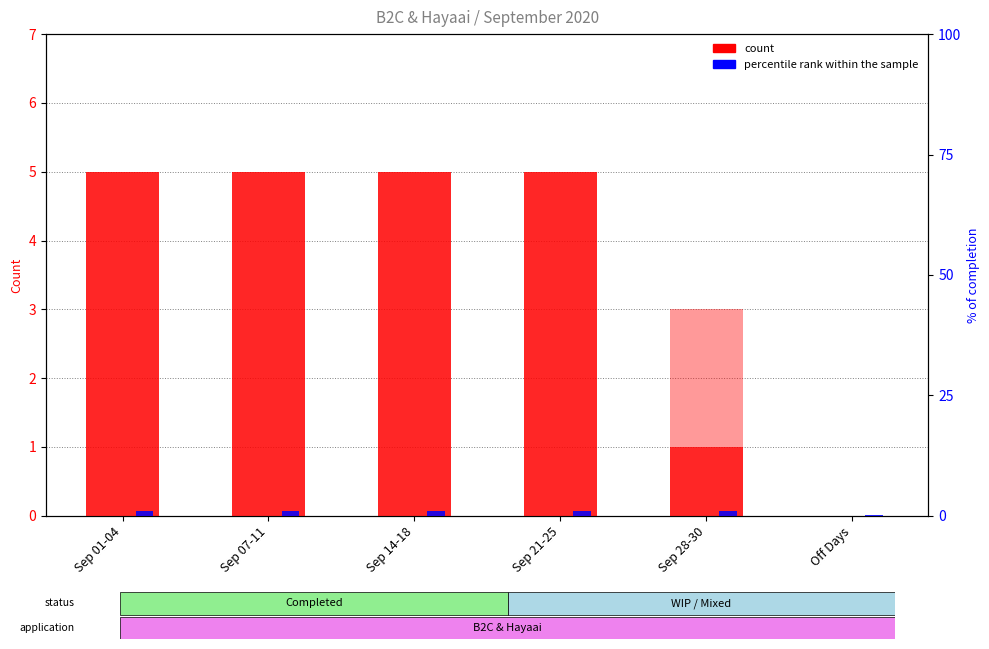

What is the greatest value displayed?

5.0